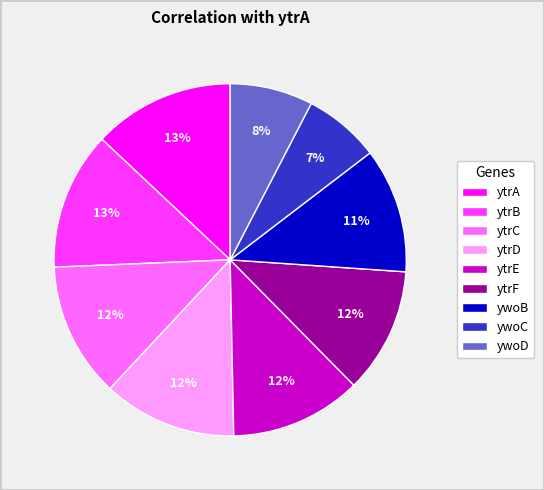

What percentage is the ytrE slice, to the nearest percent?

12%